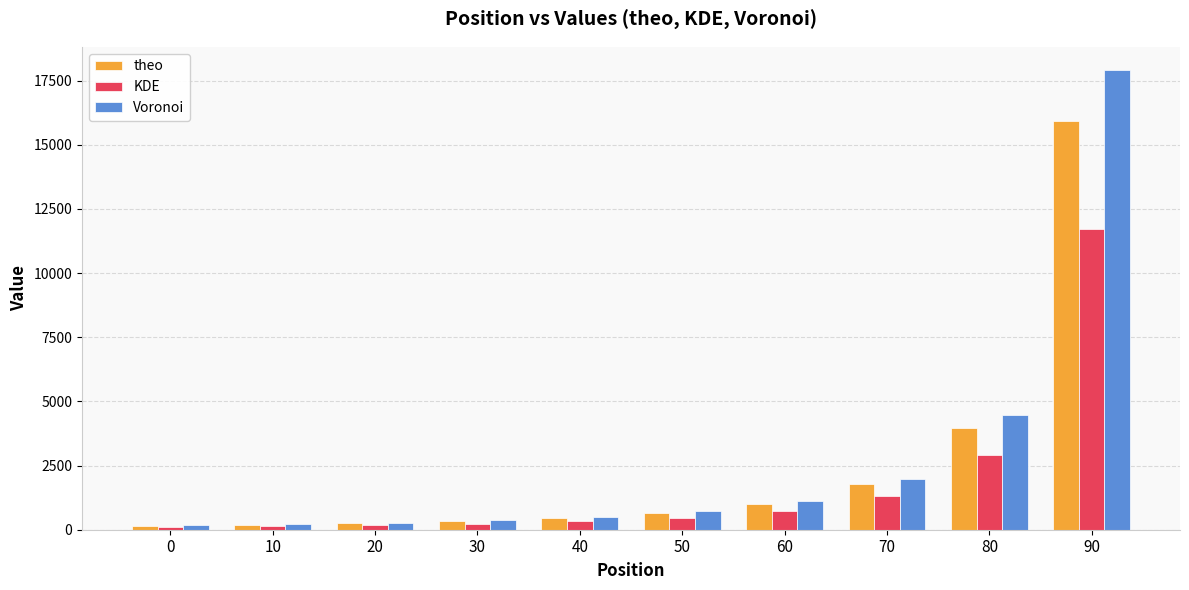

Which series has the widest spread of values?

Voronoi